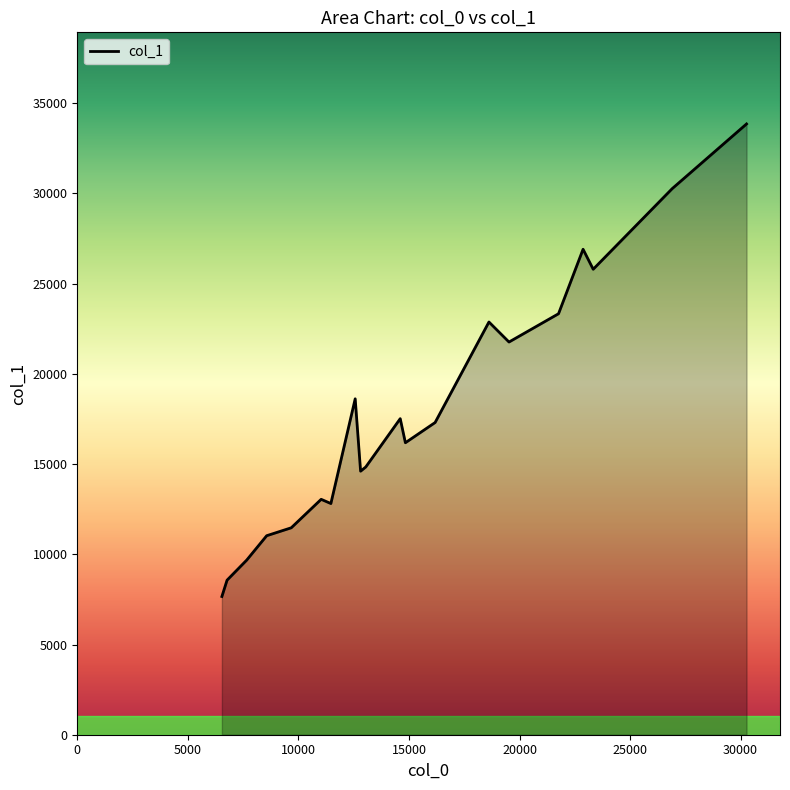

What is the difference between the maximum and minimum values?

26191